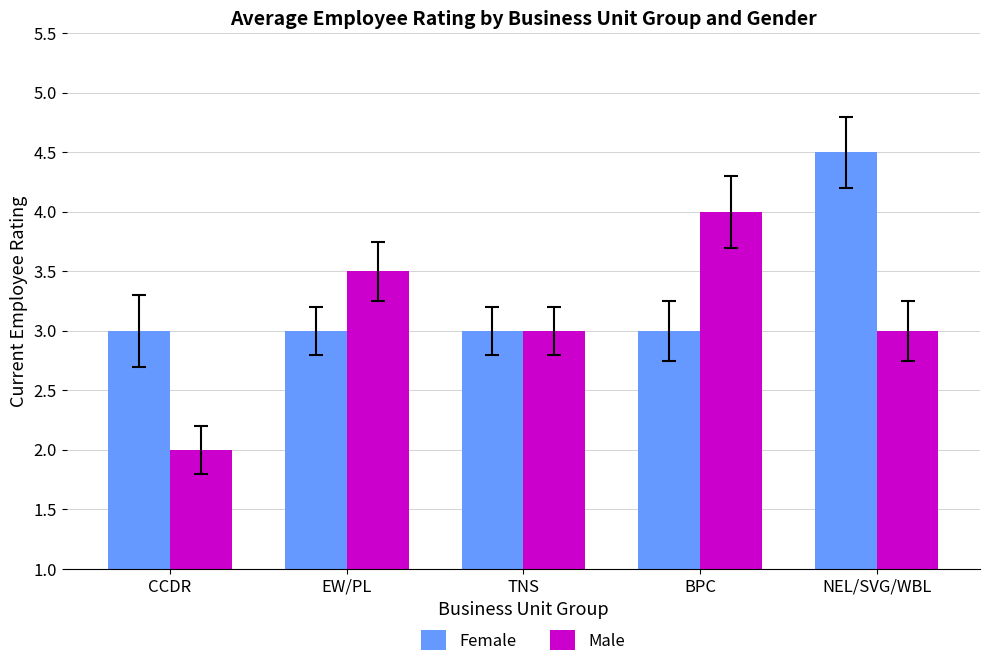

Rank the series at CCDR from highest to lowest value.

Female, Male